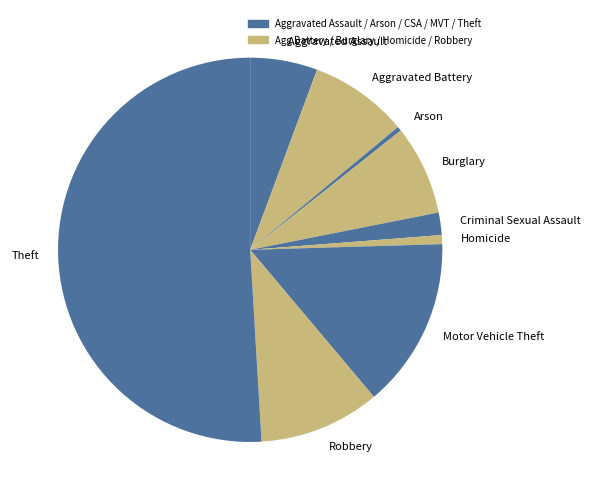

True or false: Robbery accounts for 5% of the total.

False